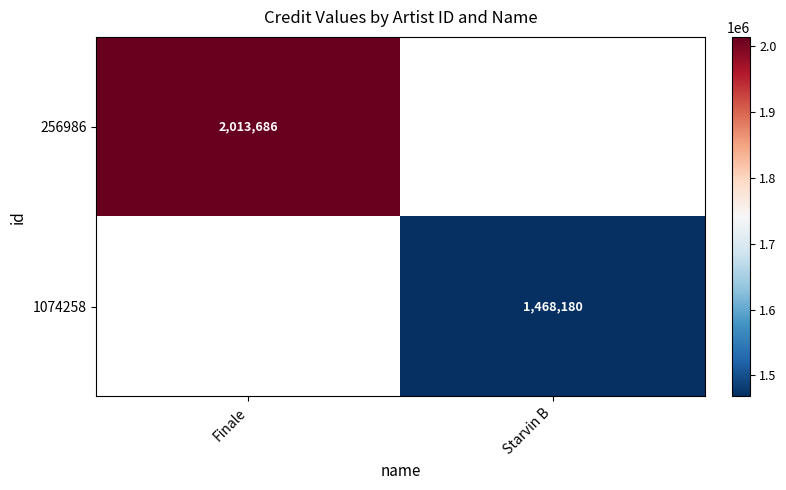

The value of 1074258 at Starvin B is 1468180. True or false?

True